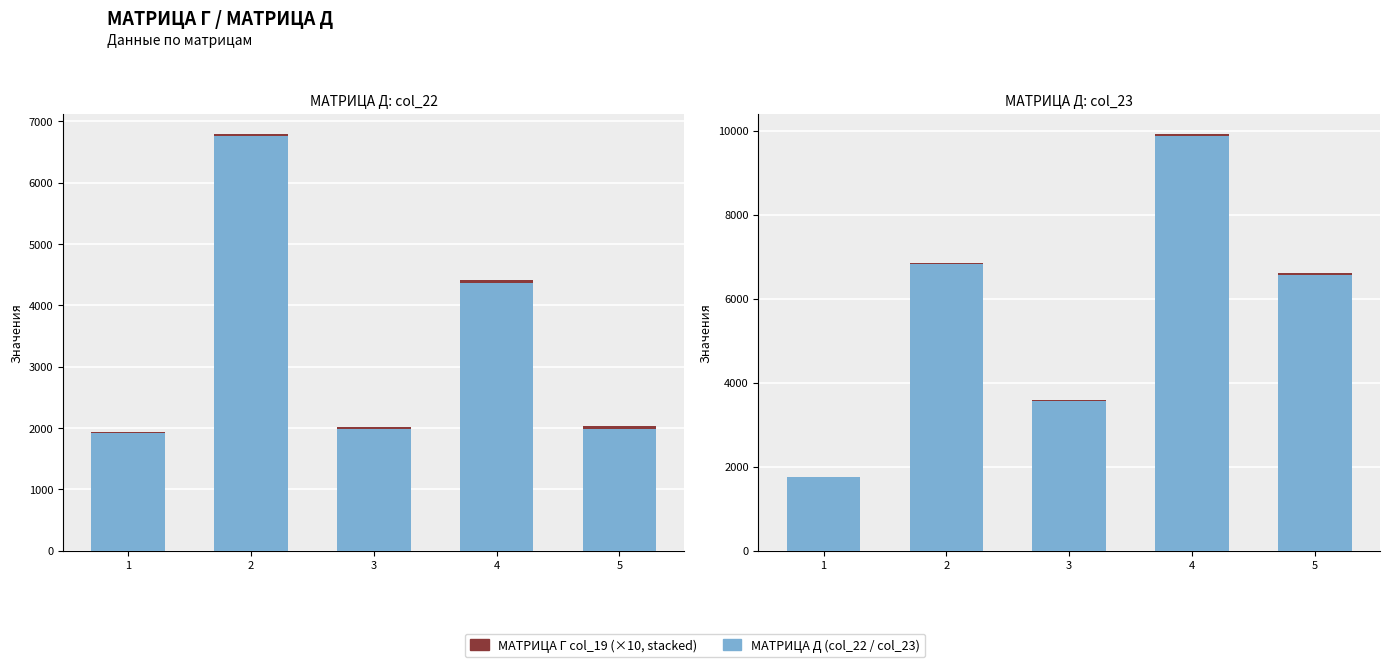

What is the difference between the maximum and minimum values in the col_22/col_23 (permit holders) series?

8124